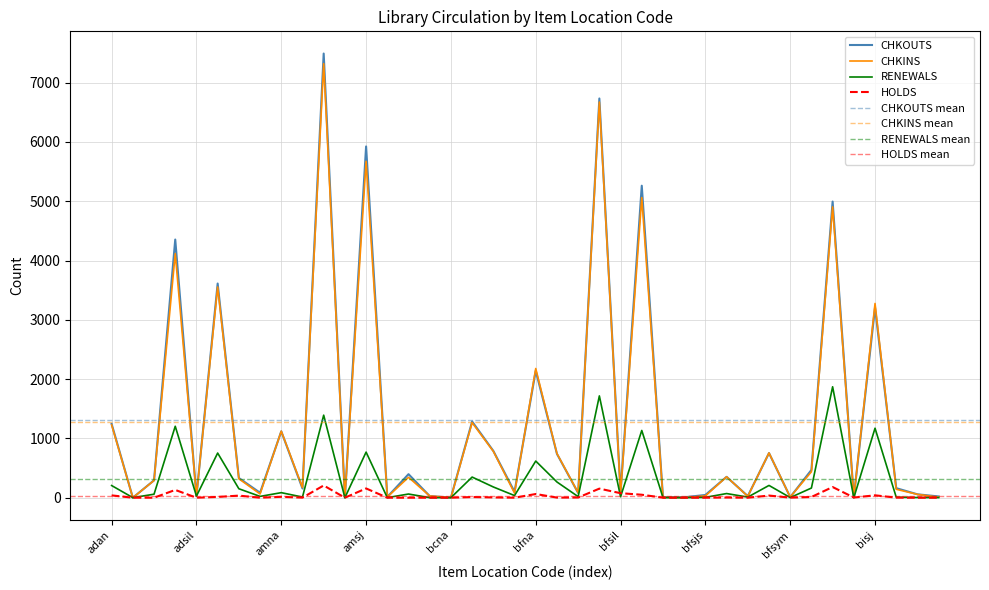

True or false: CHKINS has more than 1 points higher than both neighbors.

True